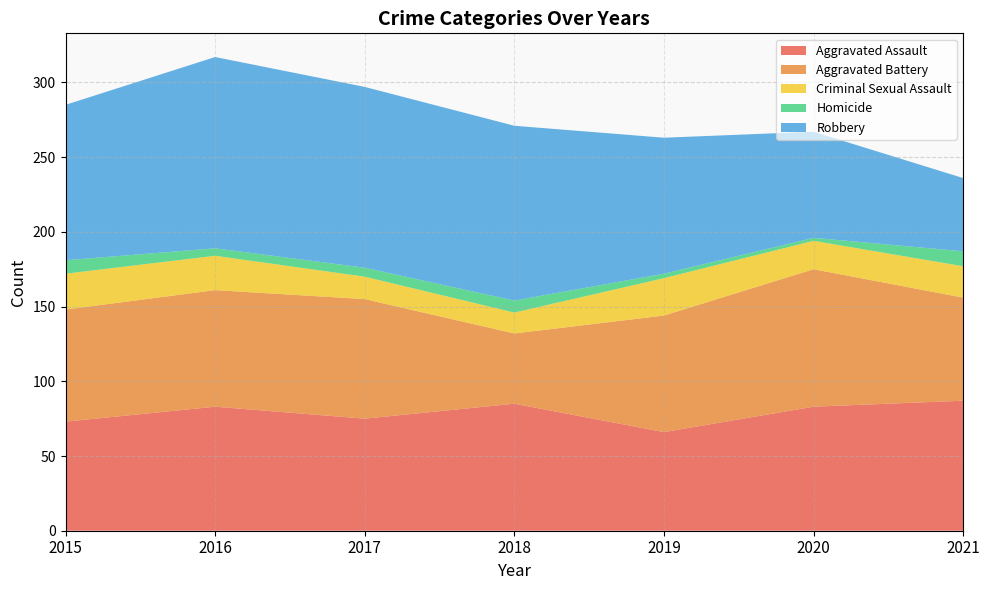

Reading left to right, extract all data points from this chart.

Aggravated Assault: 2015=73	2016=83	2017=75	2018=85	2019=66	2020=83	2021=87
Aggravated Battery: 2015=75	2016=78	2017=80	2018=47	2019=78	2020=92	2021=69
Criminal Sexual Assault: 2015=24	2016=23	2017=15	2018=14	2019=25	2020=19	2021=21
Homicide: 2015=9	2016=5	2017=6	2018=8	2019=3	2020=2	2021=10
Robbery: 2015=104	2016=128	2017=121	2018=117	2019=91	2020=71	2021=49